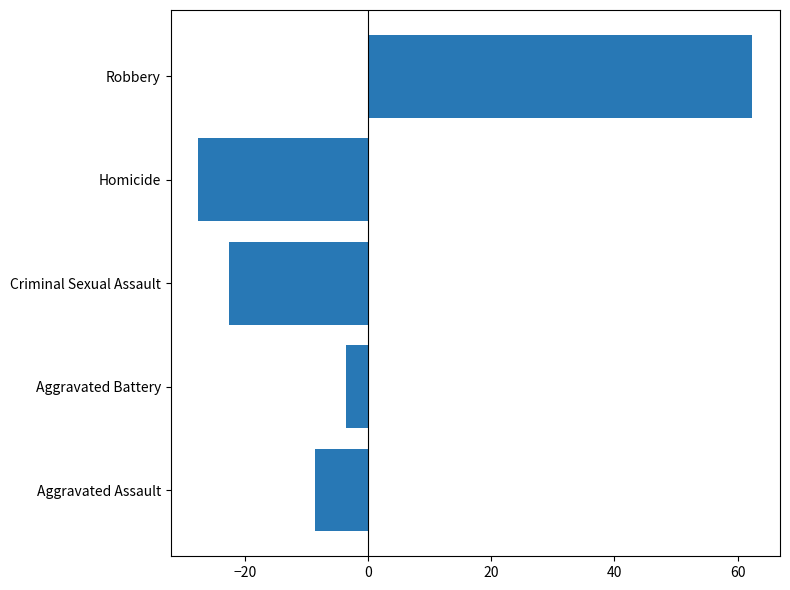

True or false: the data shows -41.3 at Homicide.

False